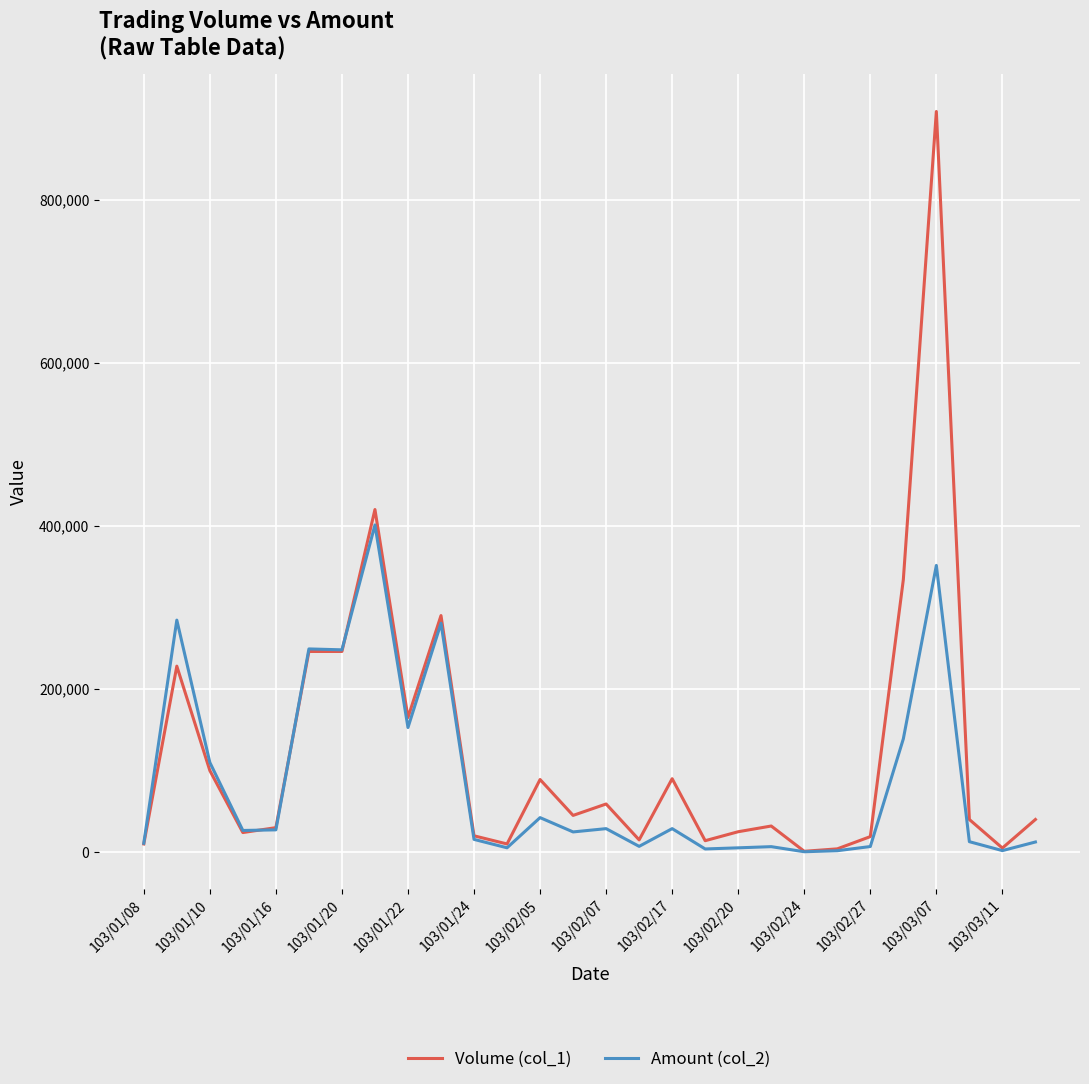

List the series in order of their peak value, lowest first.

Amount (col_2), Volume (col_1)